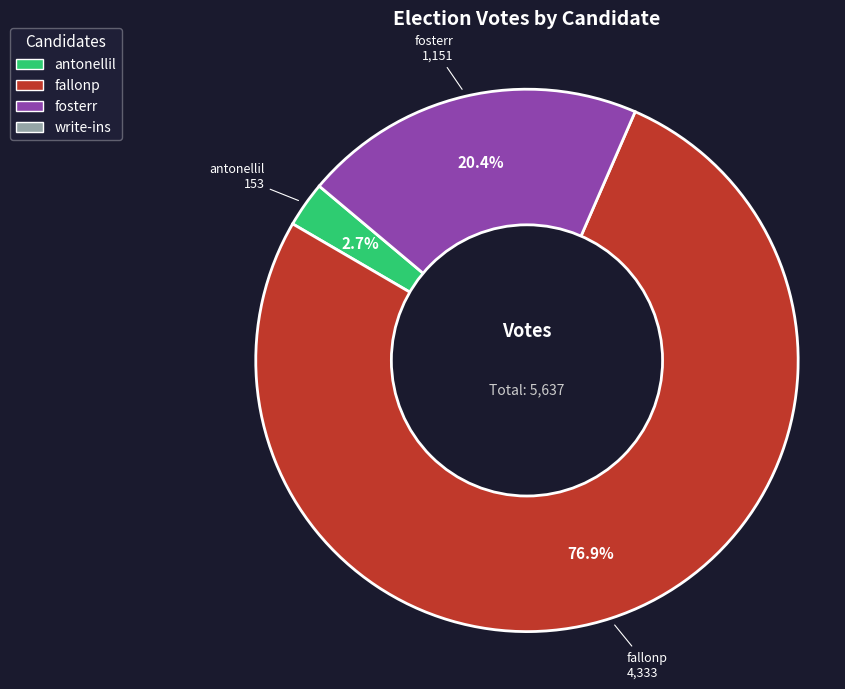

Count the number of slices in the pie.

3